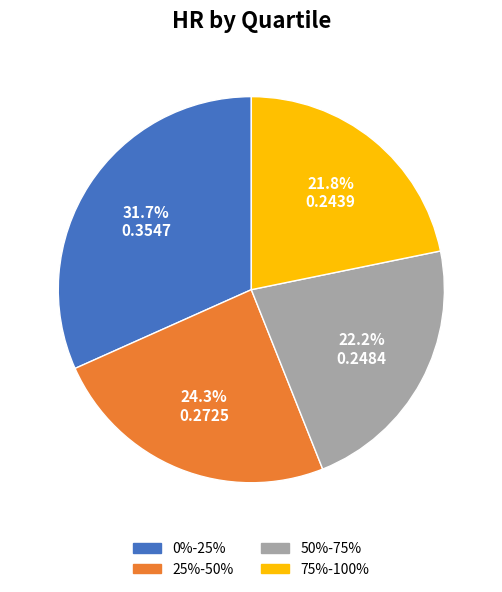

Does 50%-75% represent more than half of the total?

No